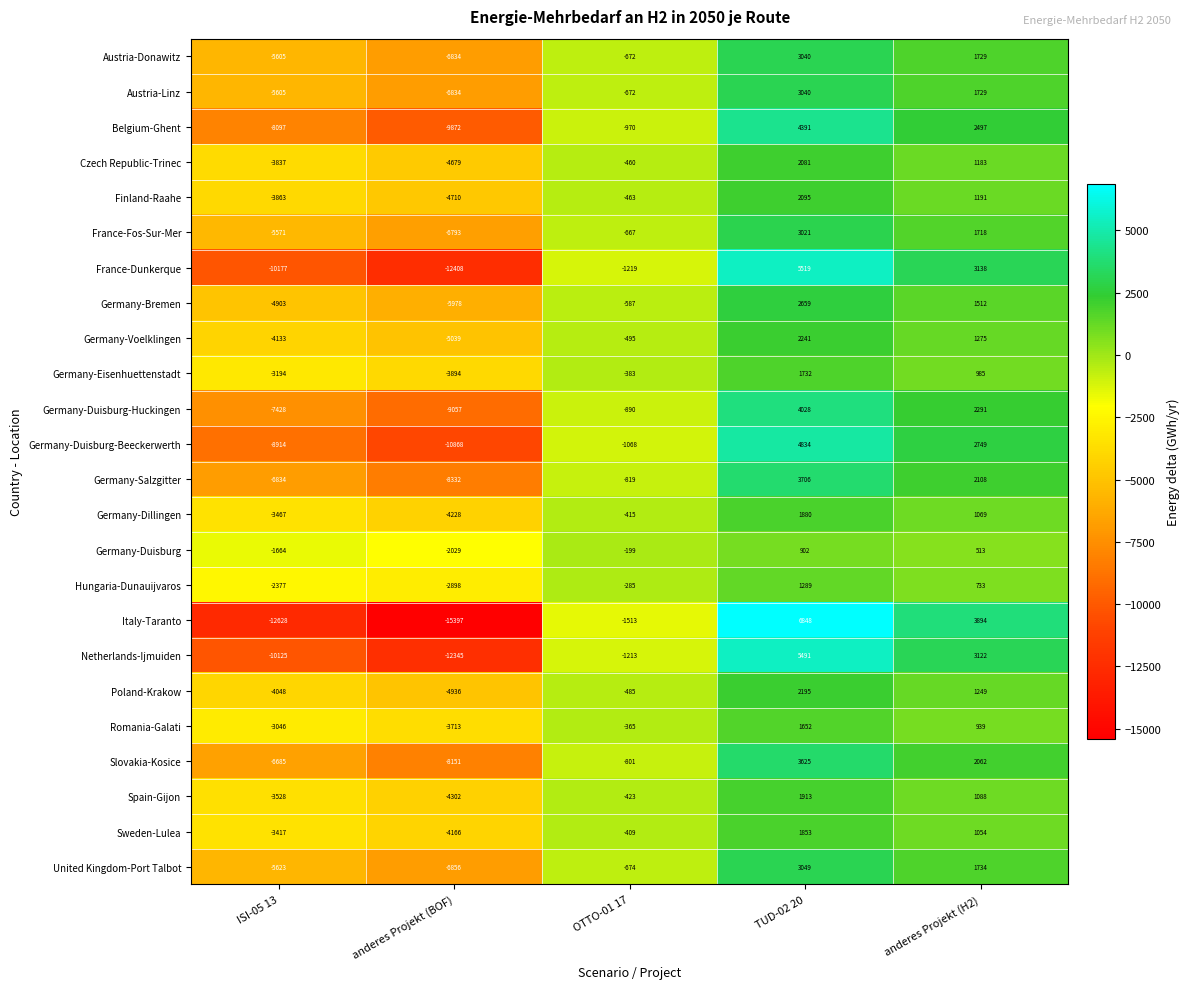

True or false: Germany-Bremen has a value of -4903 at ISI-05 13.

True